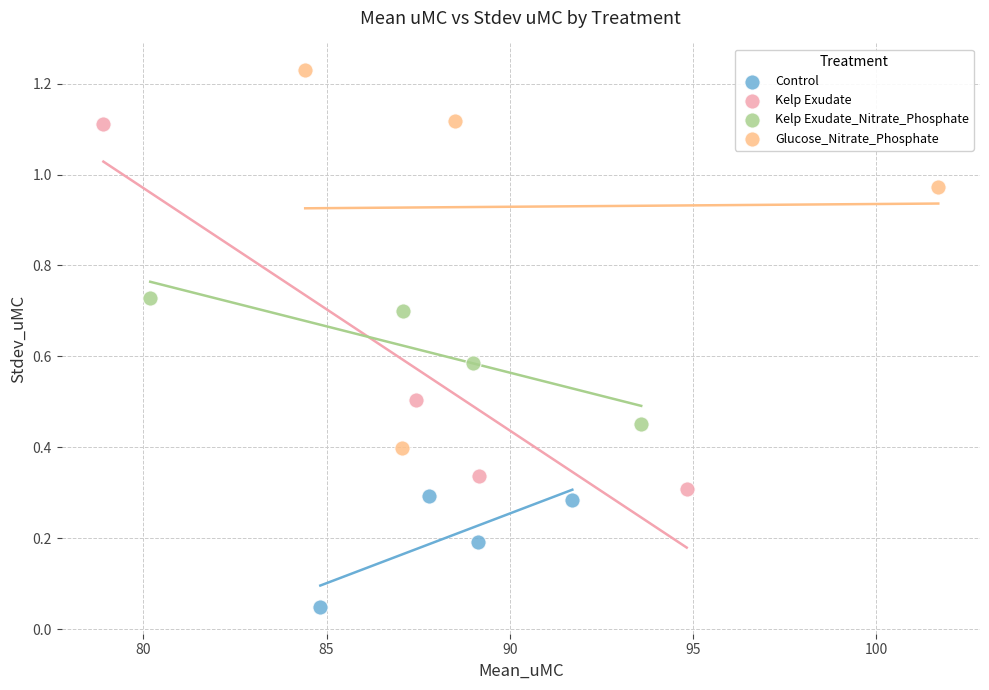

Which series contains the highest Y value?

Glucose_Nitrate_Phosphate